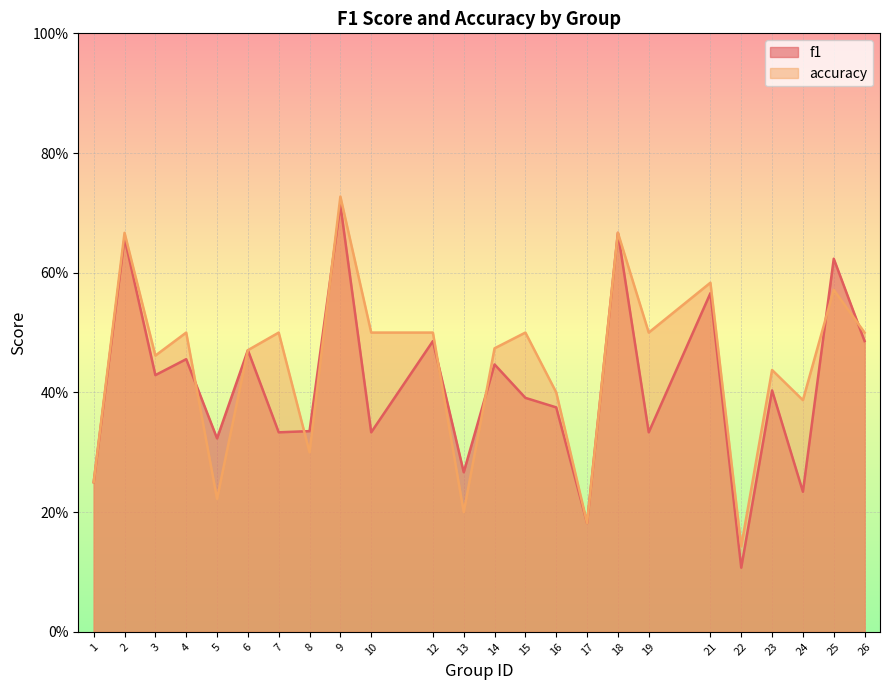

True or false: accuracy and f1 intersect in this chart.

True